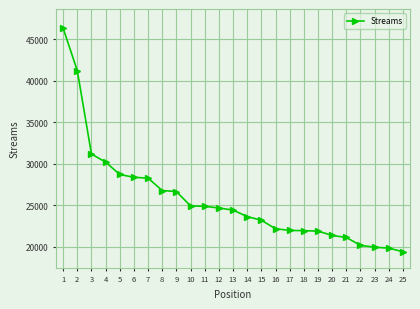

How many lines are shown in the chart?

1